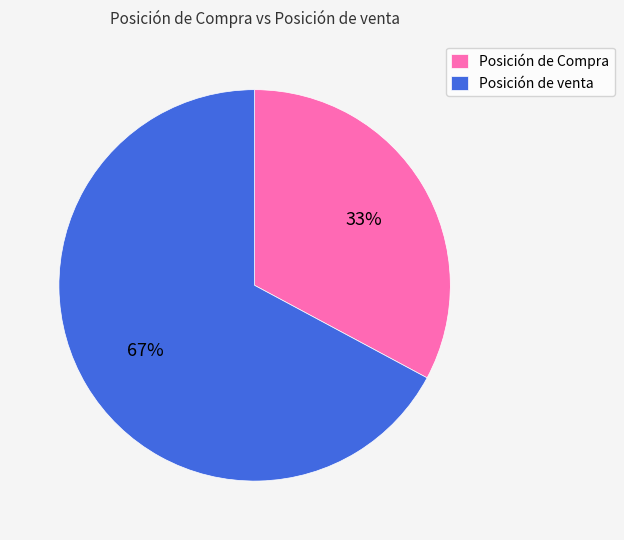

Is the sum of Posición de Compra and Posición de venta greater than half?

Yes